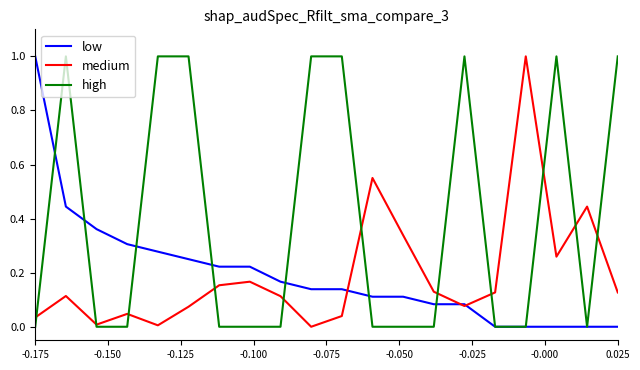

What is the maximum value for medium?

1.0